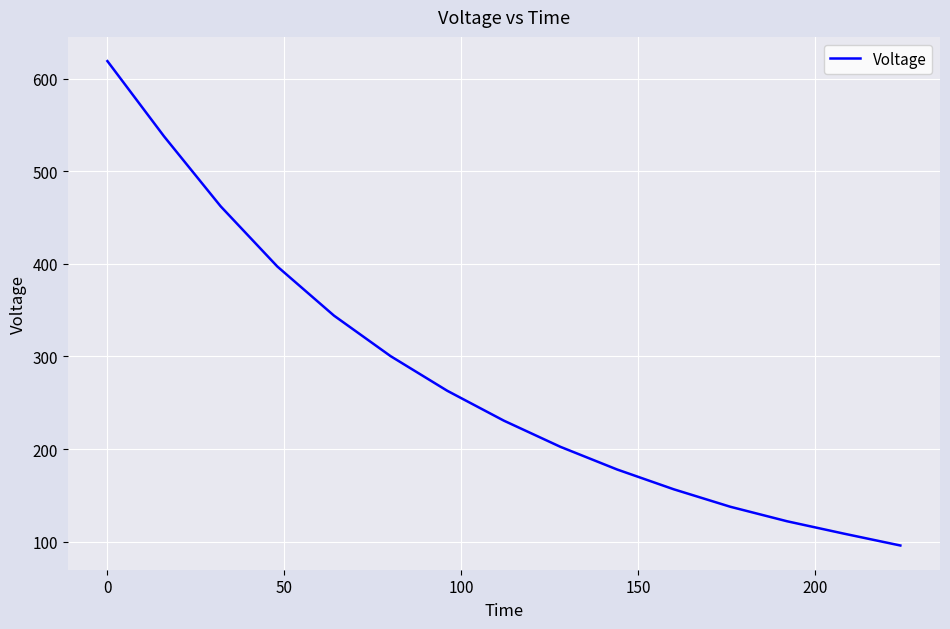

What is the maximum value shown in the chart?

619.0